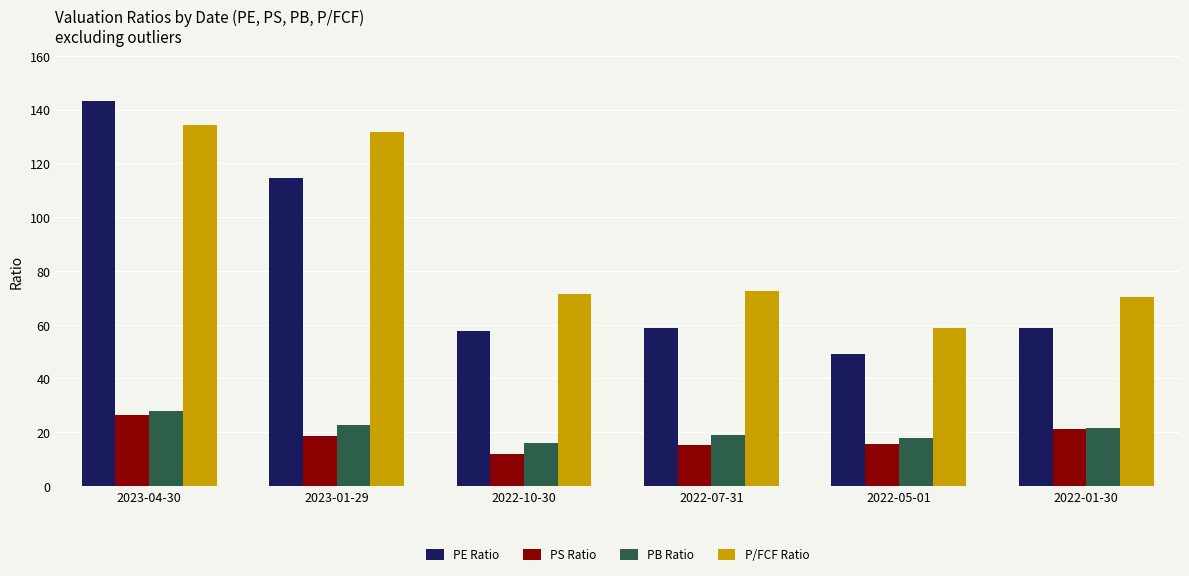

What is the value of the PE Ratio bar at the 3rd from the left?

57.8